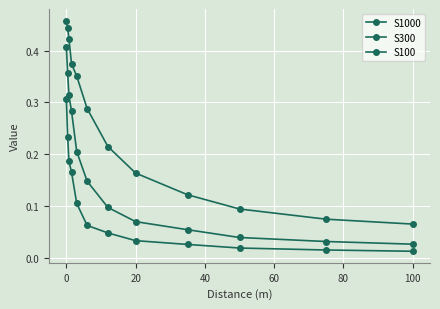

Count the number of categories in the chart.

12